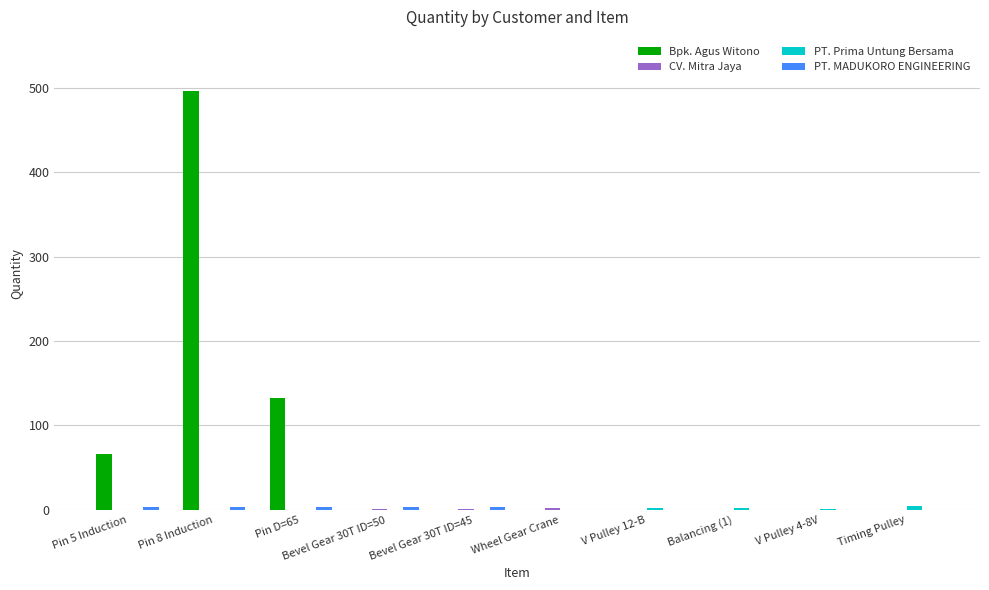

At which category does the chart reach its peak across all series?

Pin 8 Induction